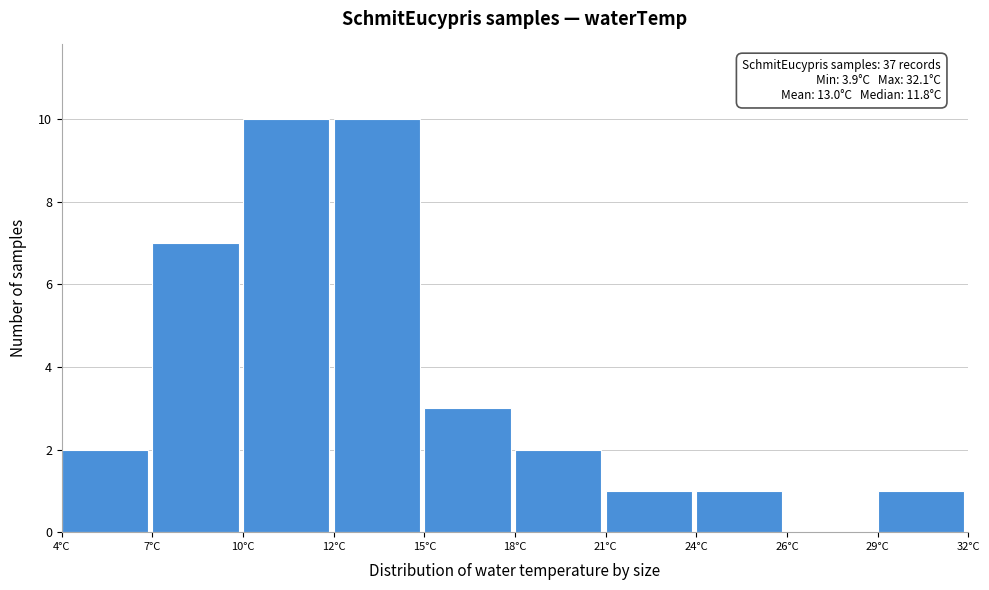

Reading right to left, transcribe all the data shown in this chart.

29°C=1	26°C=0	24°C=1	21°C=1	18°C=2	15°C=3	12°C=10	10°C=10	7°C=7	4°C=2